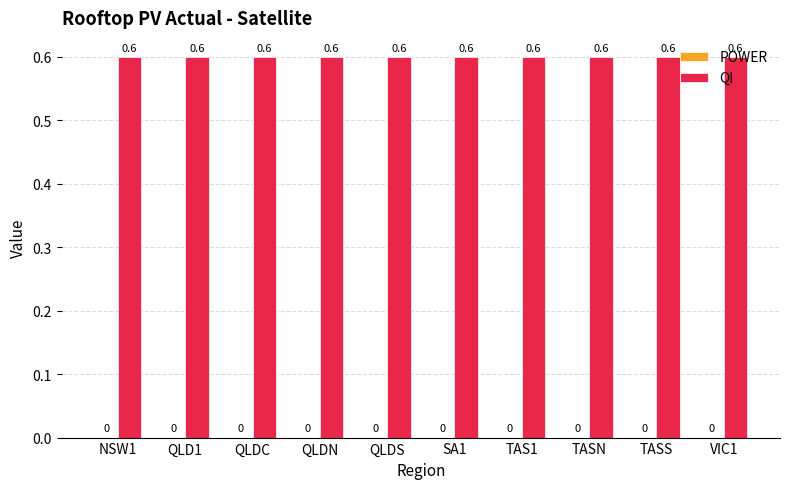

What is the label of the 9th bar from the left?

TASS